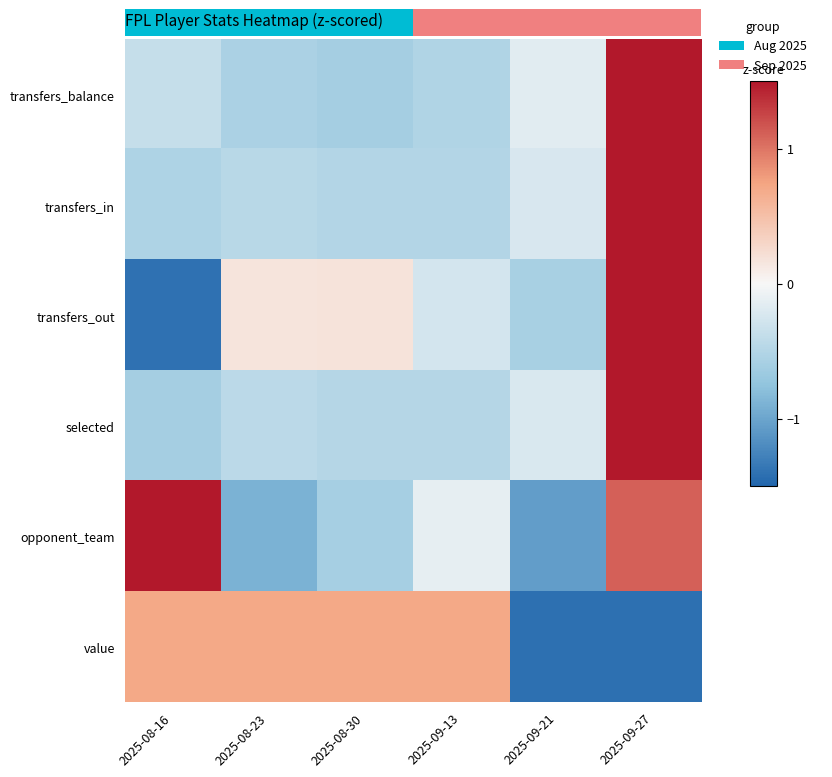

Rank the series by their maximum value, from highest to lowest.

transfers_in, selected, transfers_balance, transfers_out, opponent_team, value